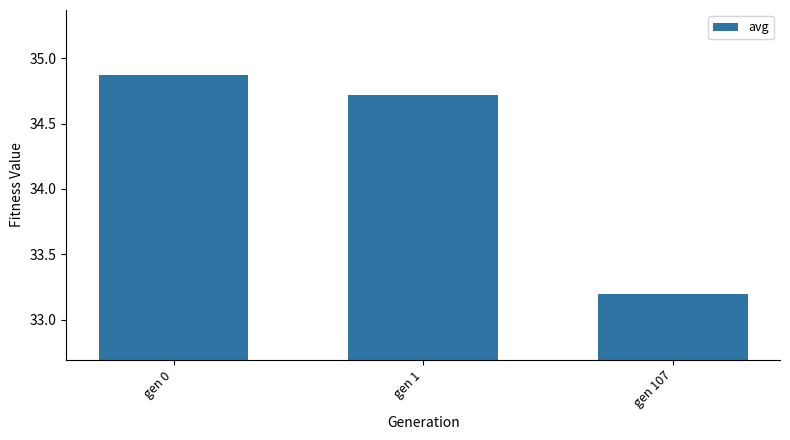

What is the ratio of the value at gen 0 to the value at gen 1?

1.0